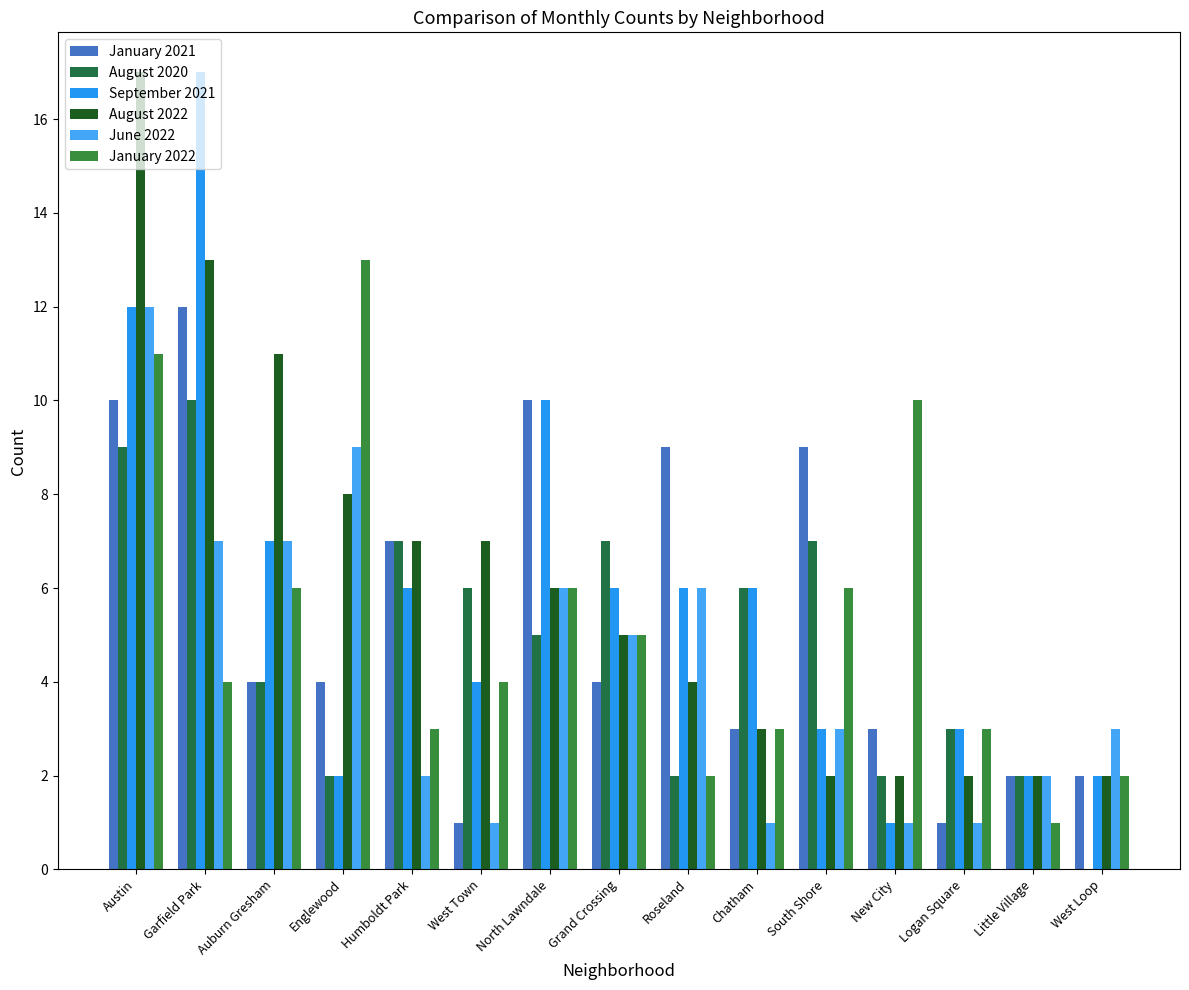

What is the approximate value of September 2021 at Garfield Park, to the nearest 5?

15